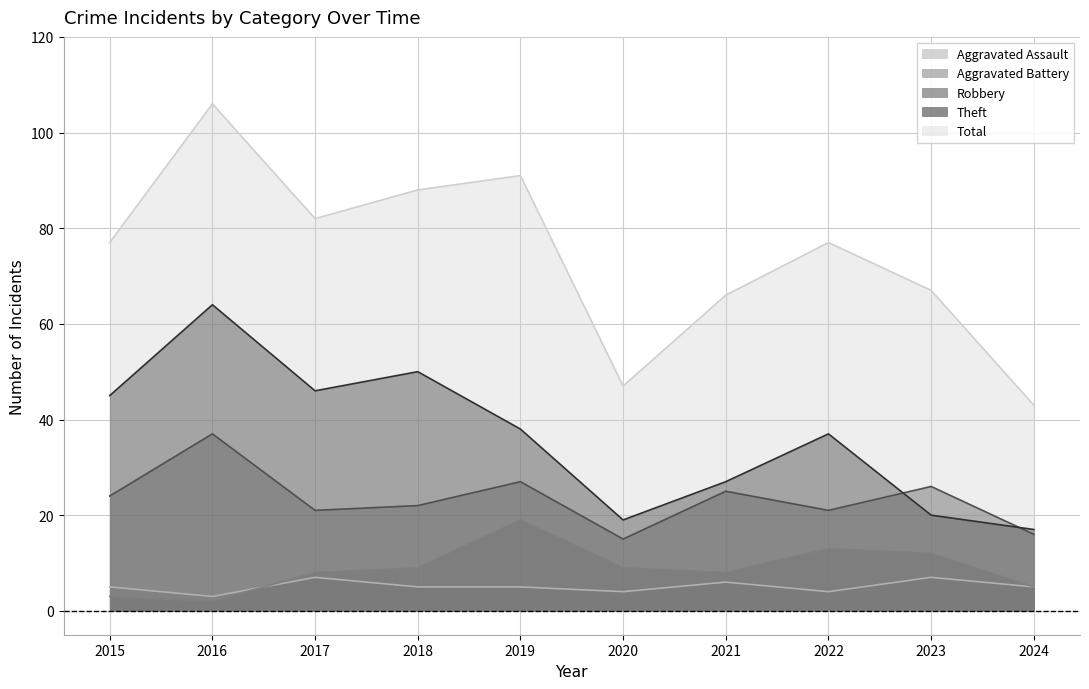

Between 2021 and 2024, which is larger?

2021